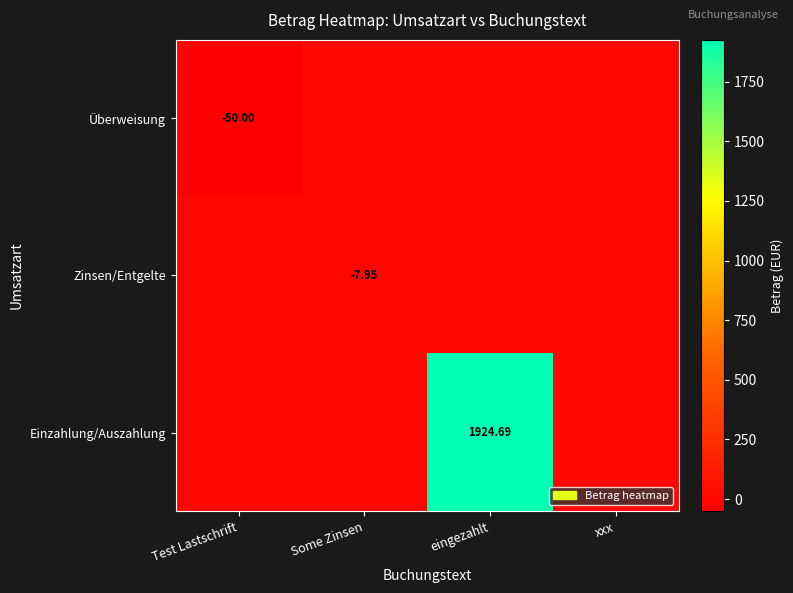

The value of Zinsen/Entgelte at eingezahlt is -4.7. True or false?

False